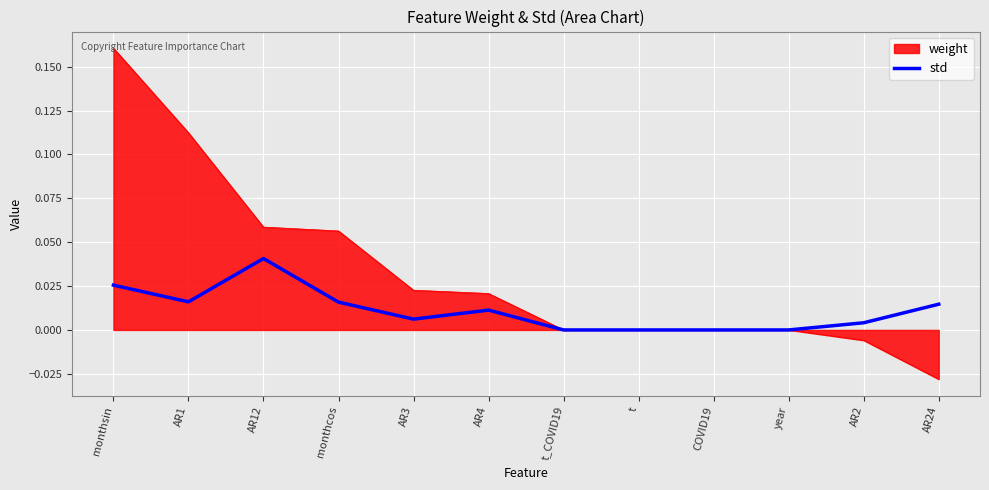

The weight series shows 0.1 at t. True or false?

False